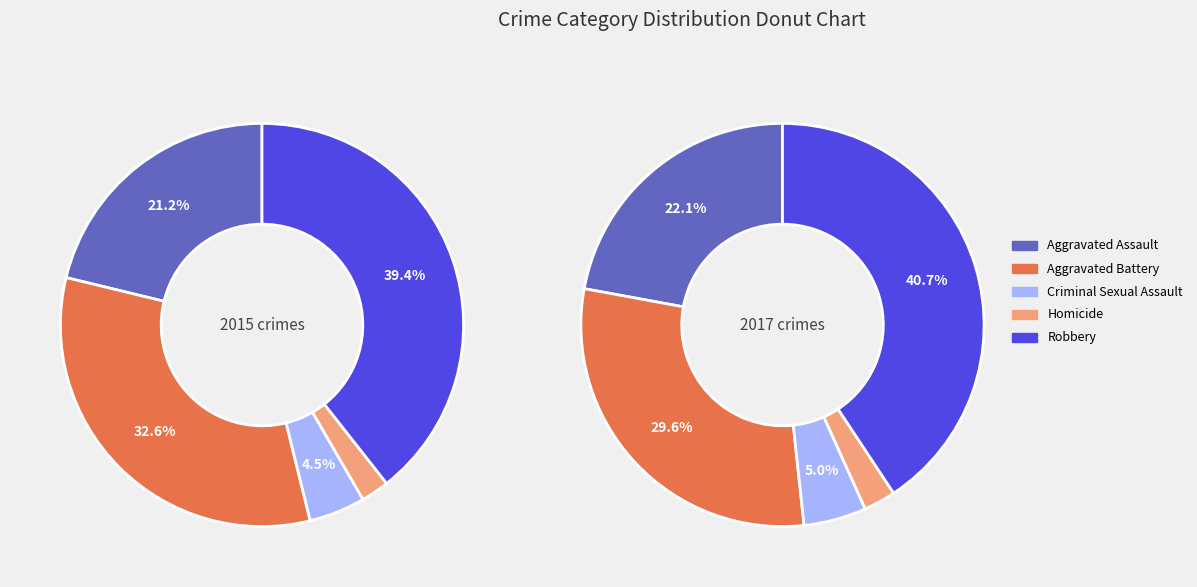

Rank the categories by value from lowest to highest.

Homicide, Criminal Sexual Assault, Aggravated Assault, Aggravated Battery, Robbery